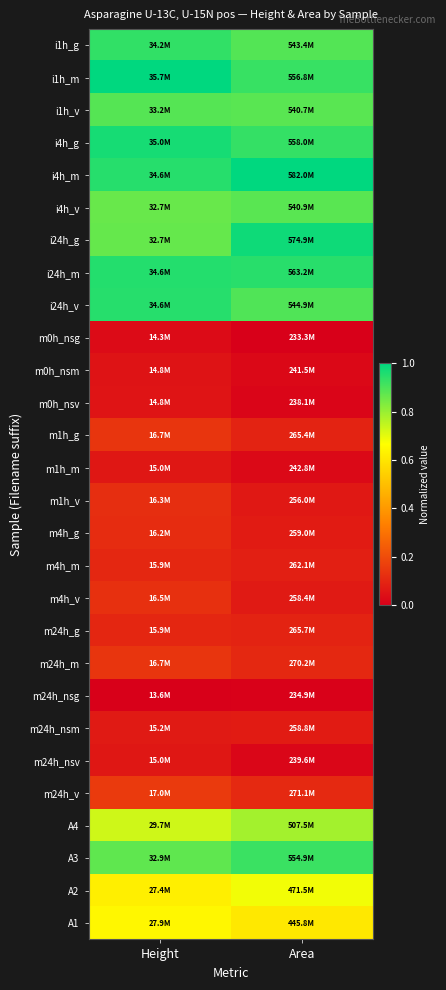

Reading left to right, extract all data points from this chart.

i1h_g: Height=0.9	Area=0.9
i1h_m: Height=1.0	Area=0.9
i1h_v: Height=0.9	Area=0.9
i4h_g: Height=1.0	Area=0.9
i4h_m: Height=0.9	Area=1.0
i4h_v: Height=0.9	Area=0.9
i24h_g: Height=0.9	Area=1.0
i24h_m: Height=1.0	Area=0.9
i24h_v: Height=0.9	Area=0.9
m0h_nsg: Height=0.0	Area=0.0
m0h_nsm: Height=0.1	Area=0.0
m0h_nsv: Height=0.1	Area=0.0
m1h_g: Height=0.1	Area=0.1
m1h_m: Height=0.1	Area=0.0
m1h_v: Height=0.1	Area=0.1
m4h_g: Height=0.1	Area=0.1
m4h_m: Height=0.1	Area=0.1
m4h_v: Height=0.1	Area=0.1
m24h_g: Height=0.1	Area=0.1
m24h_m: Height=0.1	Area=0.1
m24h_nsg: Height=0.0	Area=0.0
m24h_nsm: Height=0.1	Area=0.1
m24h_nsv: Height=0.1	Area=0.0
m24h_v: Height=0.2	Area=0.1
A4: Height=0.7	Area=0.8
A3: Height=0.9	Area=0.9
A2: Height=0.6	Area=0.7
A1: Height=0.6	Area=0.6